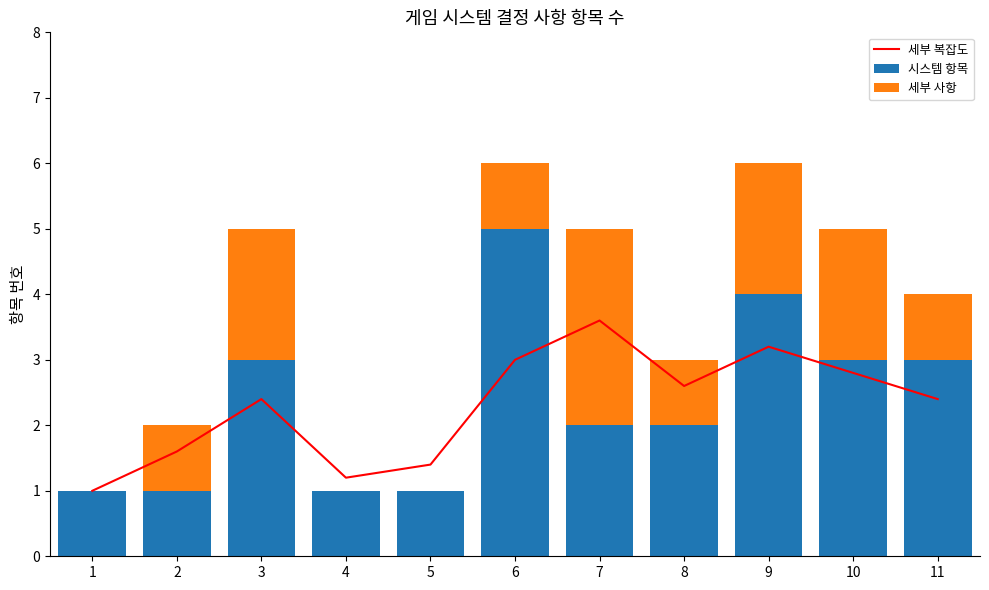

Reading left to right, transcribe all the data shown in this chart.

세부 복잡도: 1=1.0	2=1.6	3=2.4	4=1.2	5=1.4	6=3.0	7=3.6	8=2.6	9=3.2	10=2.8	11=2.4
시스템 항목: 1=1.0	2=1.0	3=3.0	4=1.0	5=1.0	6=5.0	7=2.0	8=2.0	9=4.0	10=3.0	11=3.0
세부 사항: 1=0.0	2=1.0	3=2.0	4=0.0	5=0.0	6=1.0	7=3.0	8=1.0	9=2.0	10=2.0	11=1.0